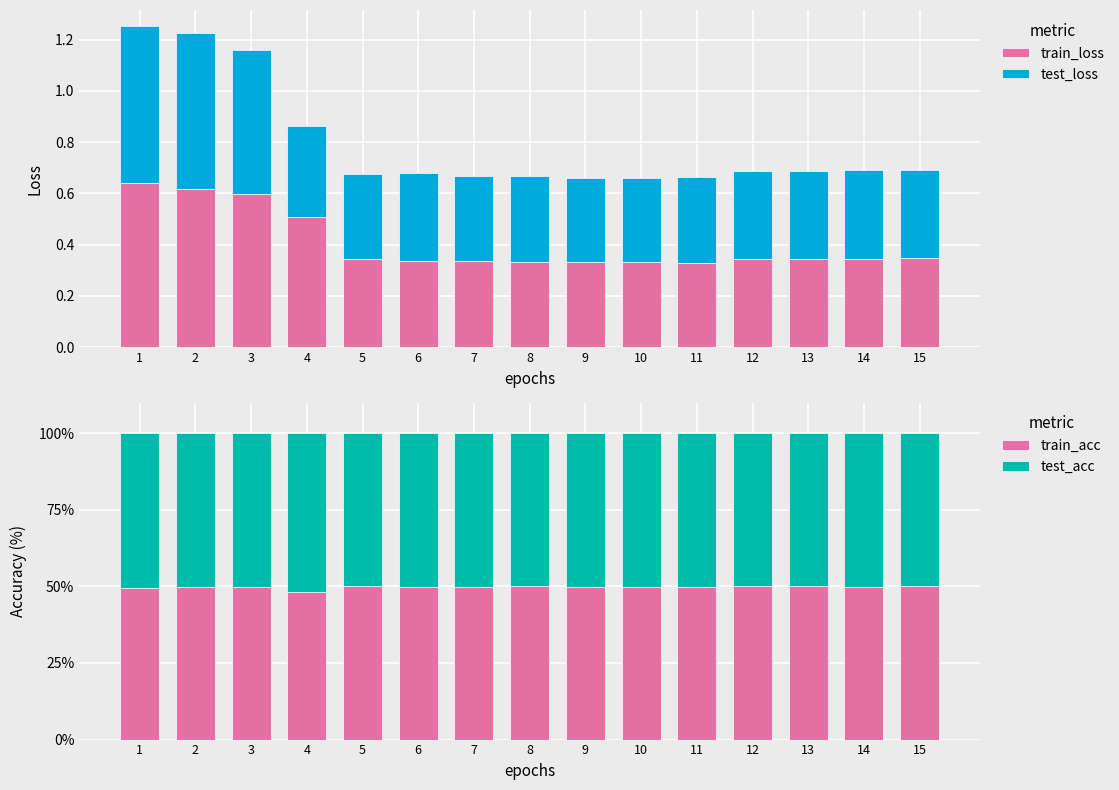

Are the bars horizontal?

No